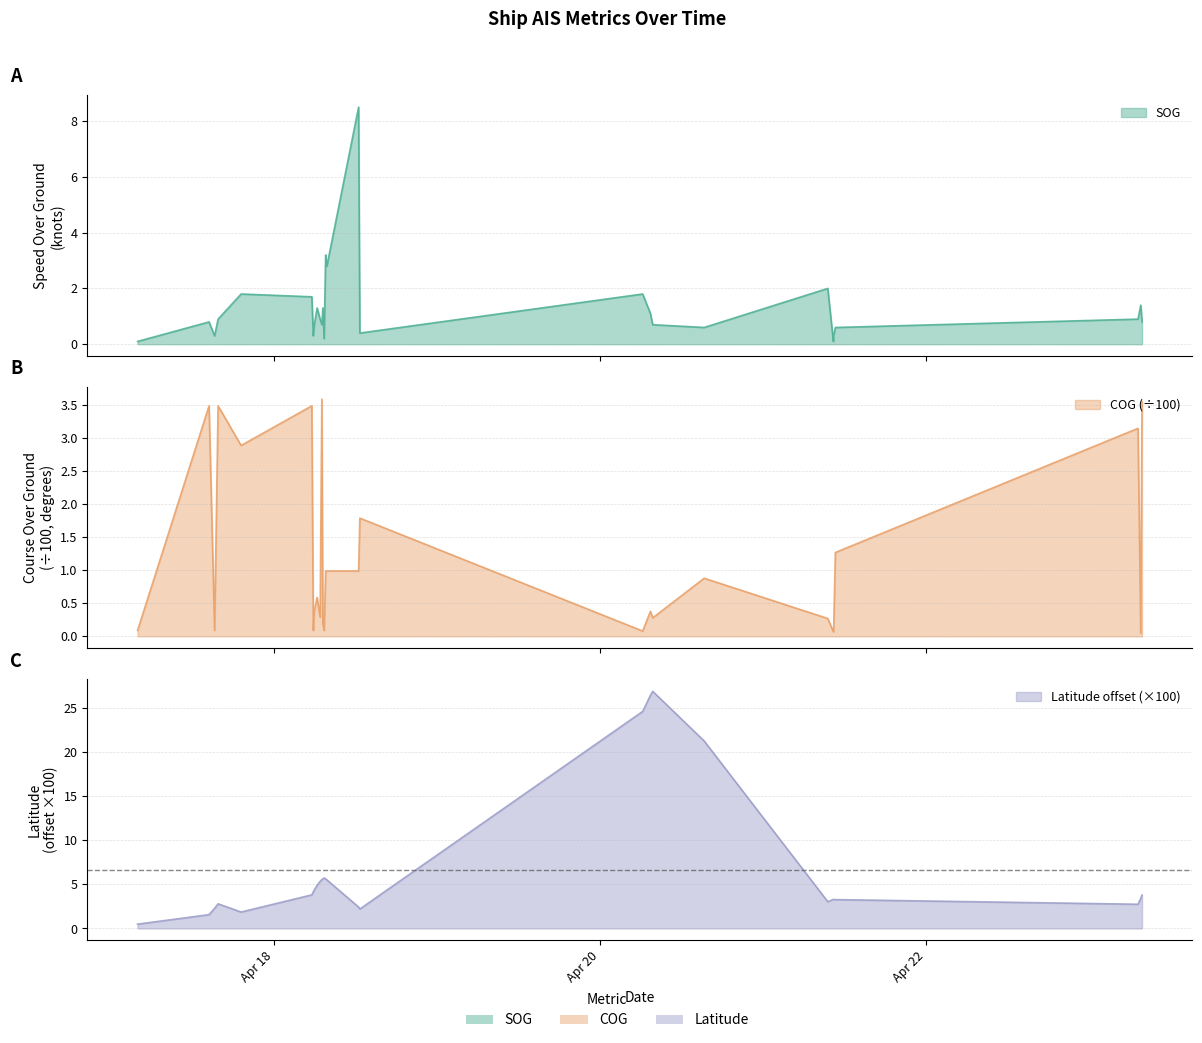

Does the chart have visible grid lines?

Yes